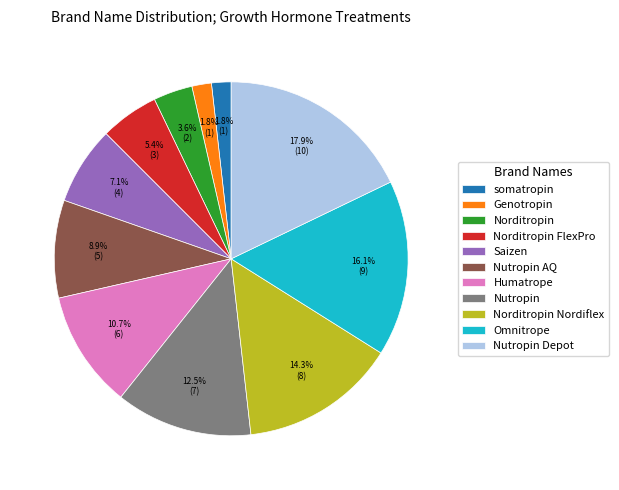

What is the total percentage of Saizen and Nutropin?

19.6%